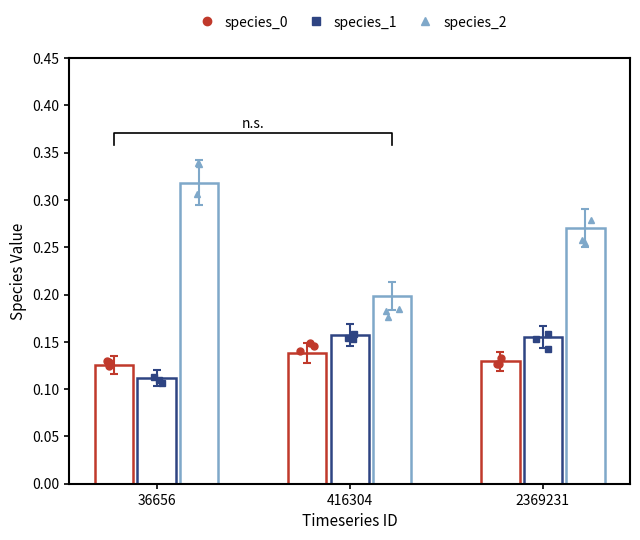

Rank the series by their maximum value, from lowest to highest.

species_0, species_1, species_2